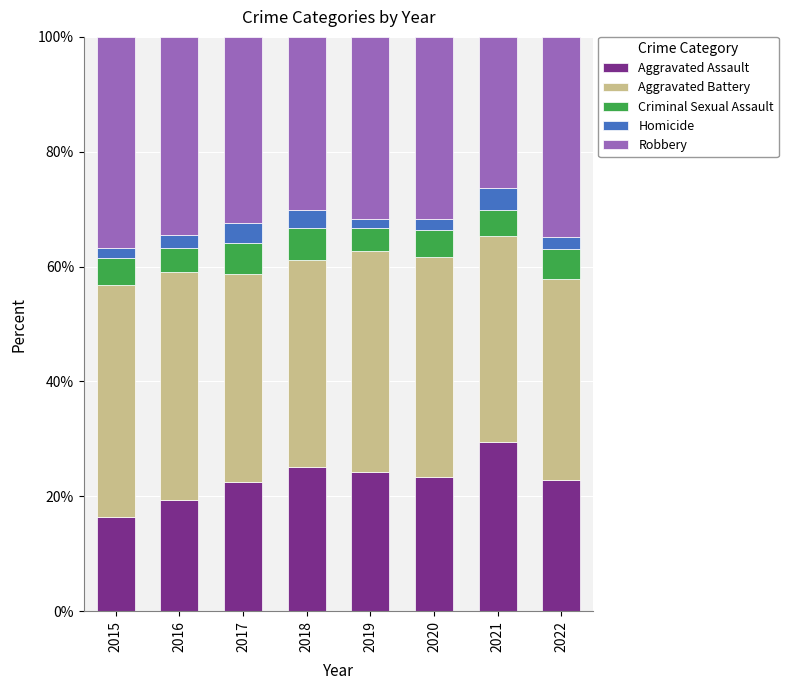

Which category has the highest value in the Aggravated Assault series?

2021